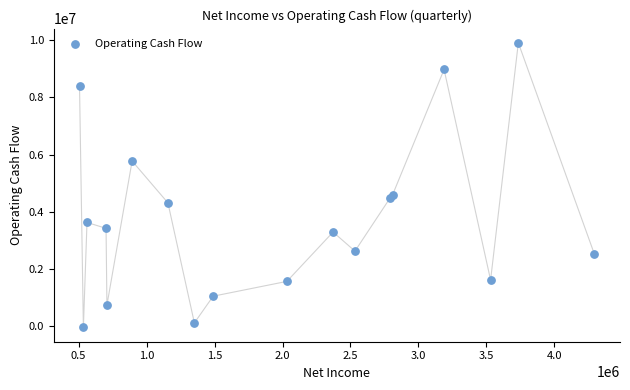

What is the range of Y values (max minus min)?

9950400